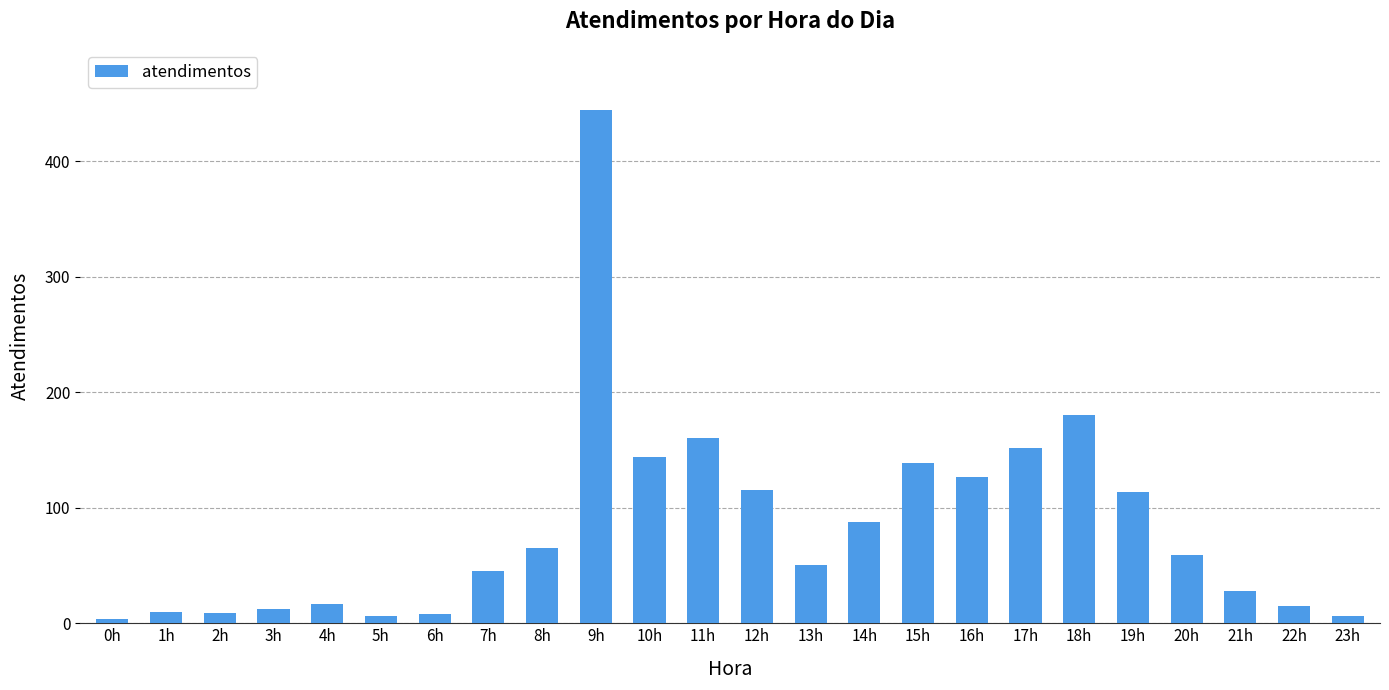

Between 16h and 21h, which is larger?

16h